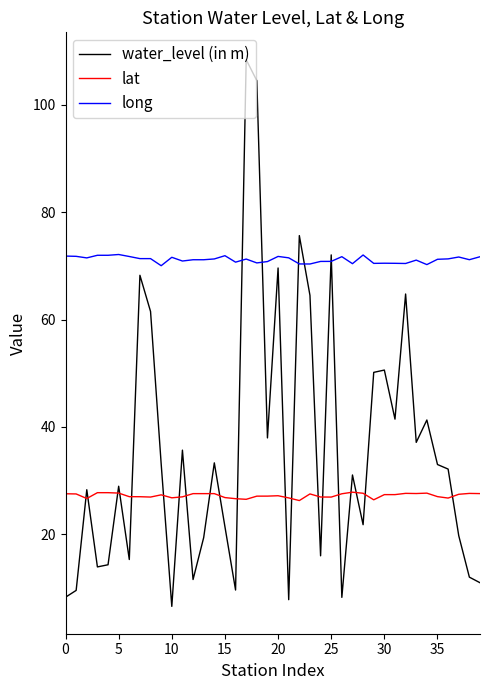

Which series has the largest range (max minus min)?

water_level (in m)